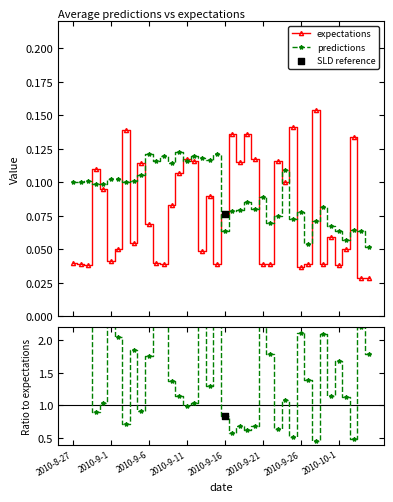

True or false: predictions has more than 2 interior local peaks.

True